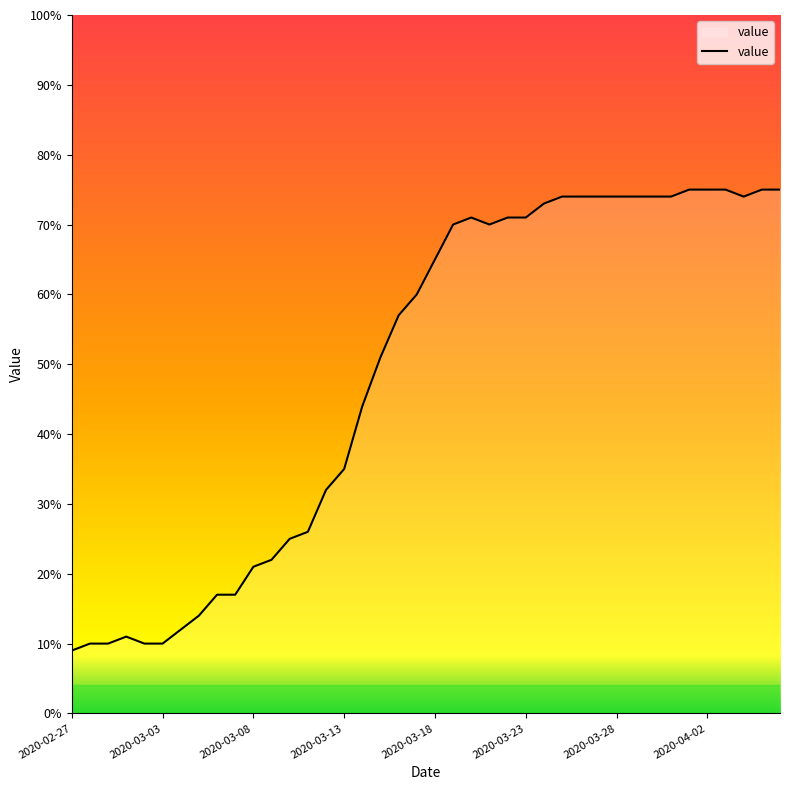

What is the smallest value displayed?

9.0